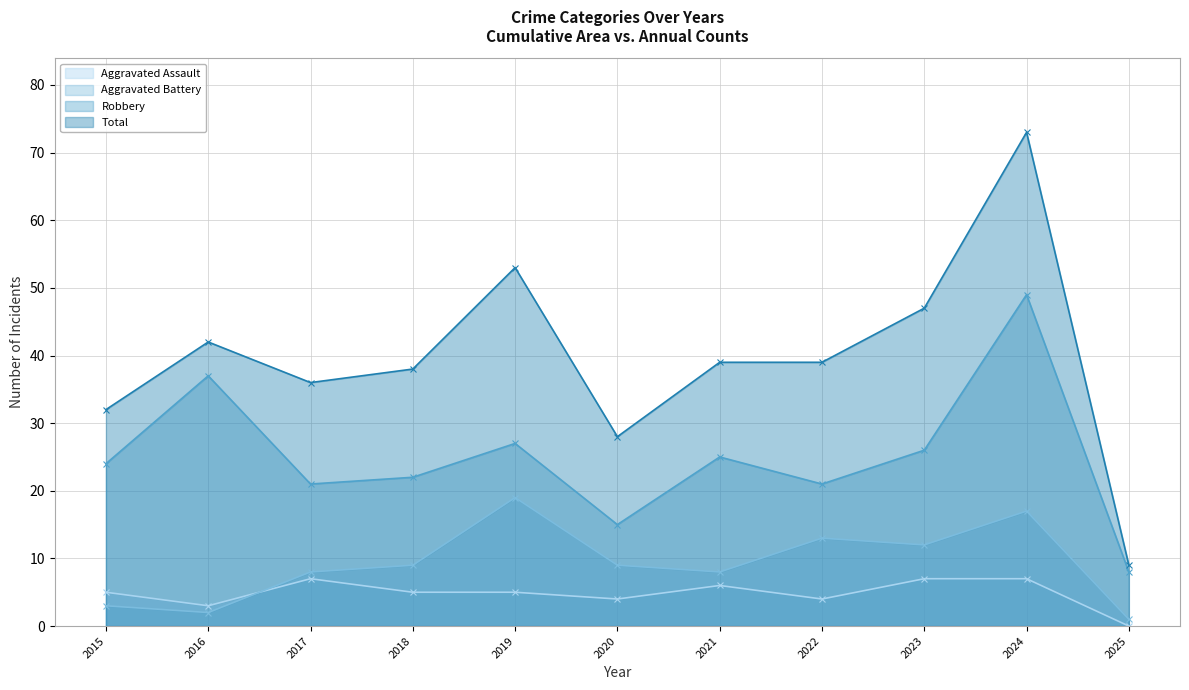

How many interior local valleys does the Total series have?

2